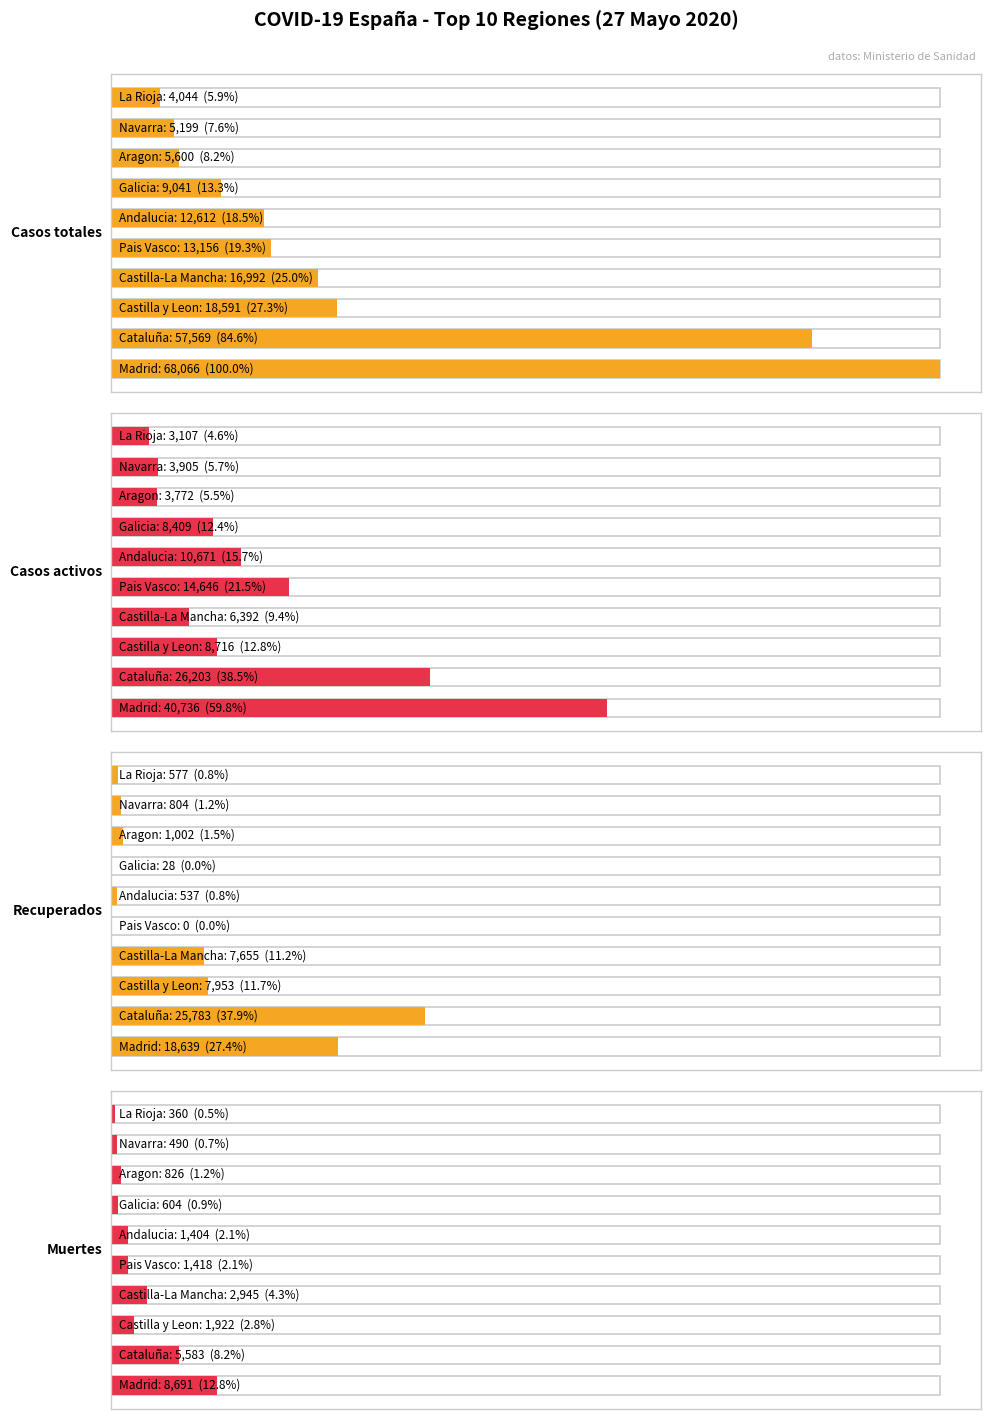

Reading right to left, extract all data points from this chart.

Casos totales: 9=4044	8=5199	7=5600	6=9041	5=12612	4=13156	3=16992	2=18591	1=57569	0=68066
Casos activos: 9=3107	8=3905	7=3772	6=8409	5=10671	4=14646	3=6392	2=8716	1=26203	0=40736
Recuperados: 9=577	8=804	7=1002	6=28	5=537	4=0	3=7655	2=7953	1=25783	0=18639
Muertes: 9=360	8=490	7=826	6=604	5=1404	4=1418	3=2945	2=1922	1=5583	0=8691